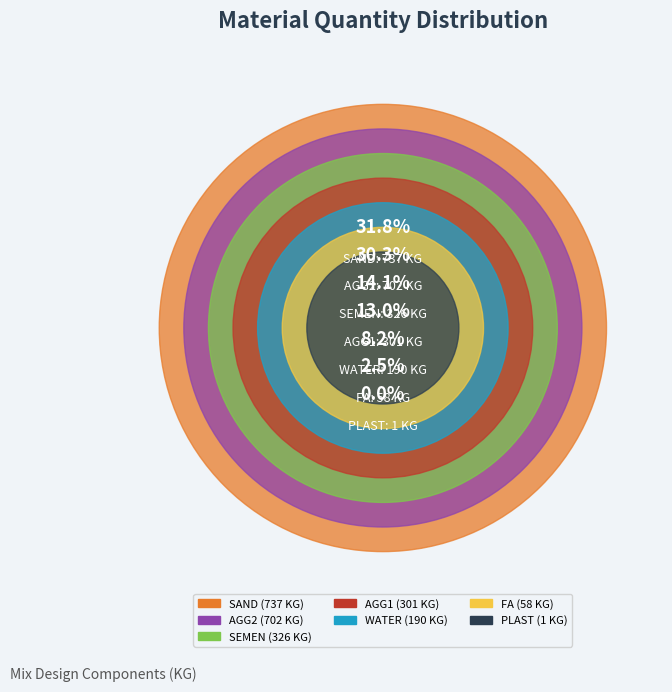

Rank the categories by value from lowest to highest.

PLAST, FA, WATER, AGG1, SEMEN, AGG2, SAND